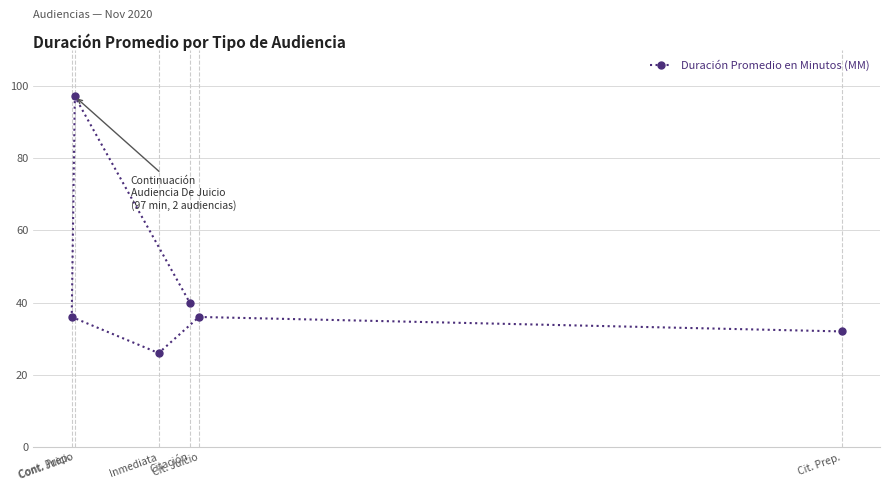

List the labels in order of value, largest first.

Cont. Juicio, Citación, Cit. Juicio, Cont. Prep., Cit. Prep., Inmediata